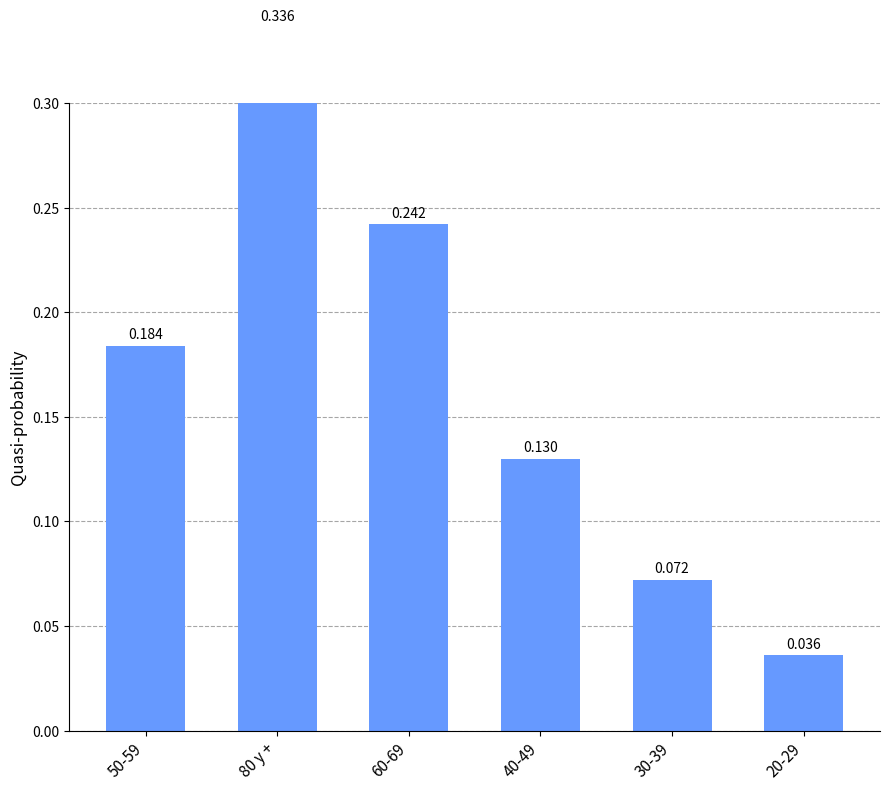

List the labels in order of value, largest first.

80 y +, 60-69, 50-59, 40-49, 30-39, 20-29